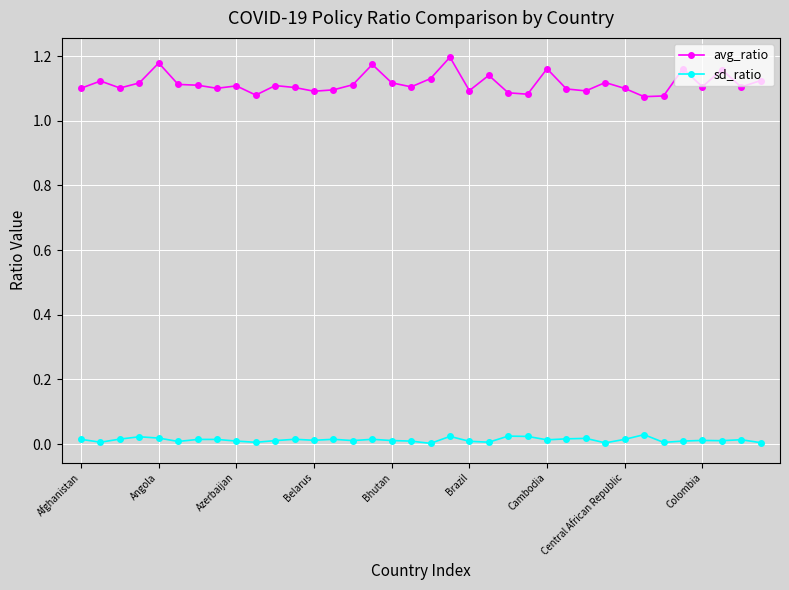

Rank the series by their maximum value, from lowest to highest.

sd_ratio, avg_ratio